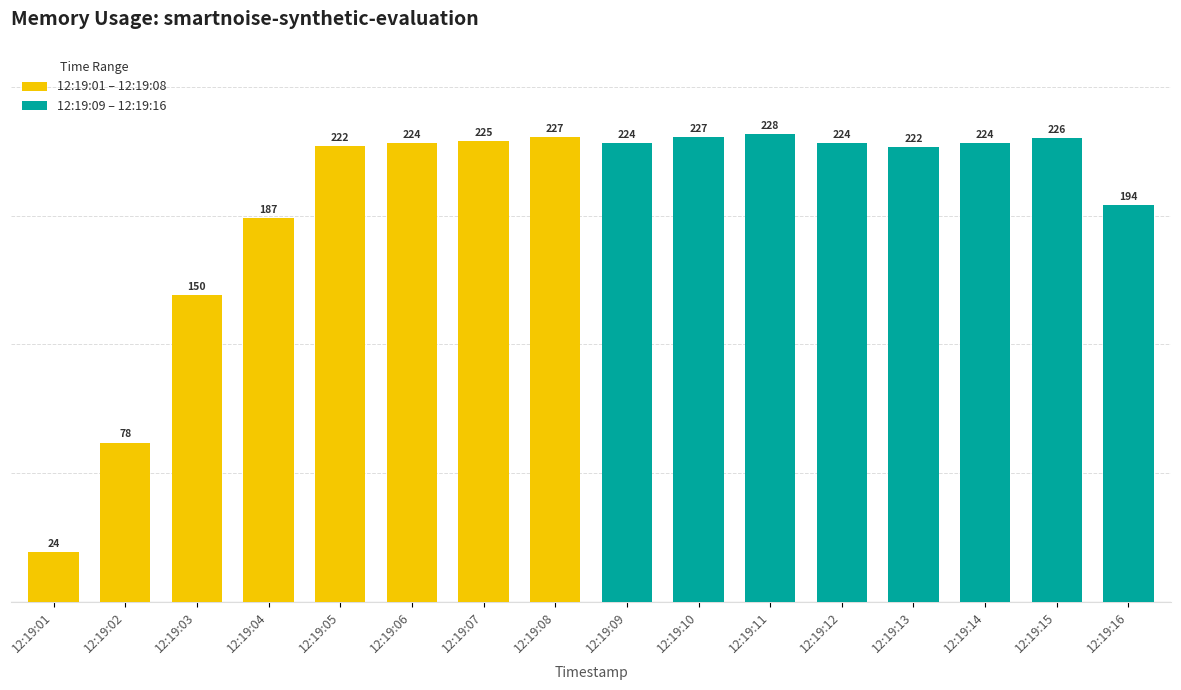

At 12:19:05, list the series in order from largest to smallest.

12:19:01 – 12:19:08, 12:19:09 – 12:19:16